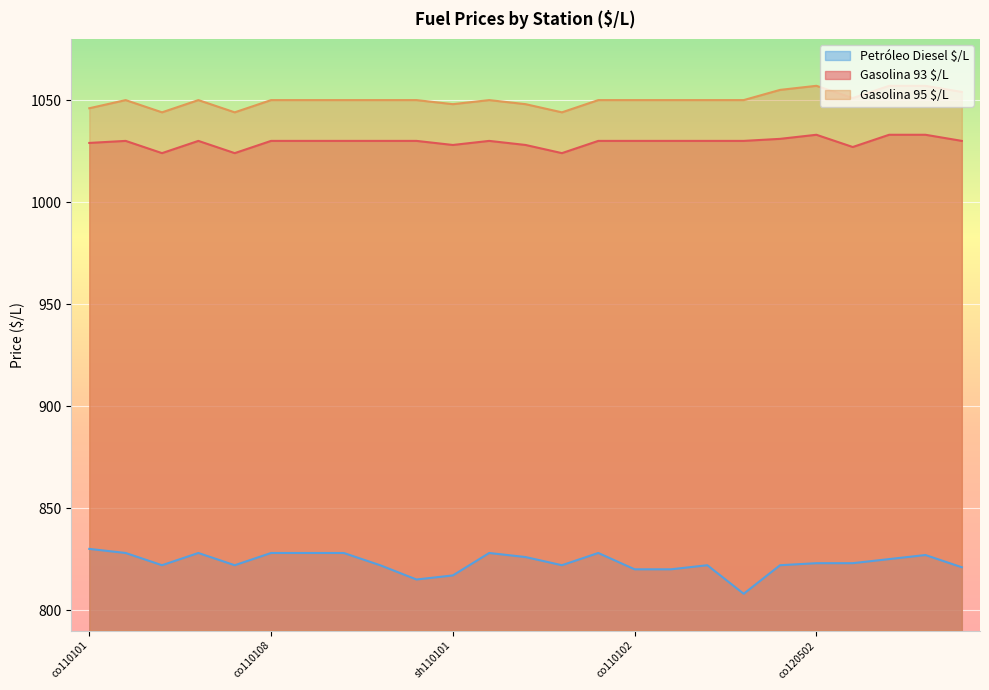

What are all the series names shown in the legend?

Petróleo Diesel $/L, Gasolina 93 $/L, Gasolina 95 $/L